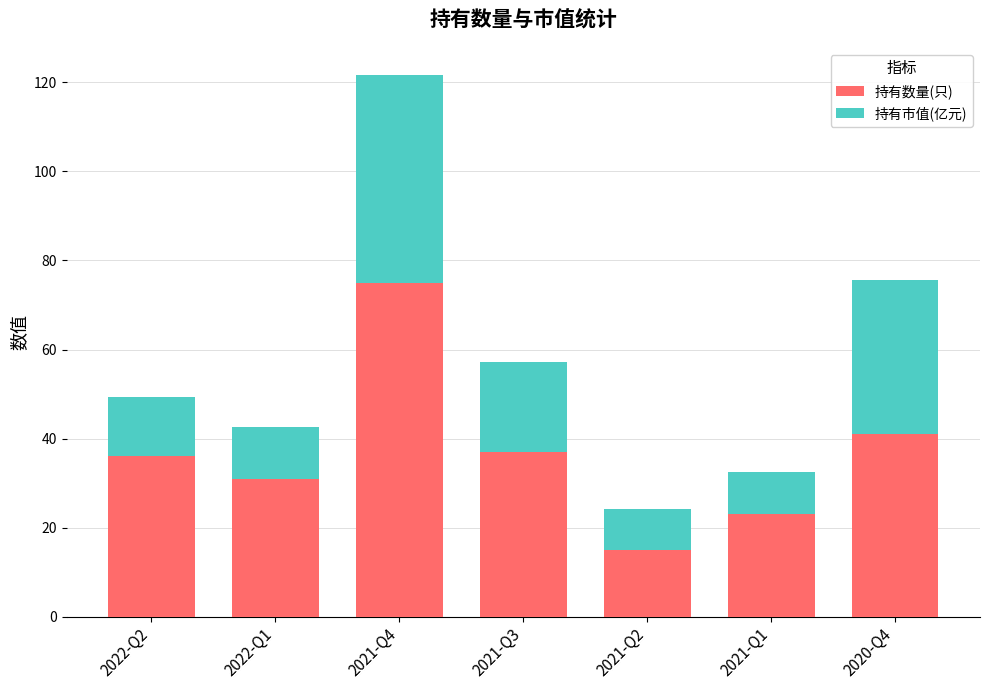

At which label is 持有数量(只) closest to 45?

2020-Q4